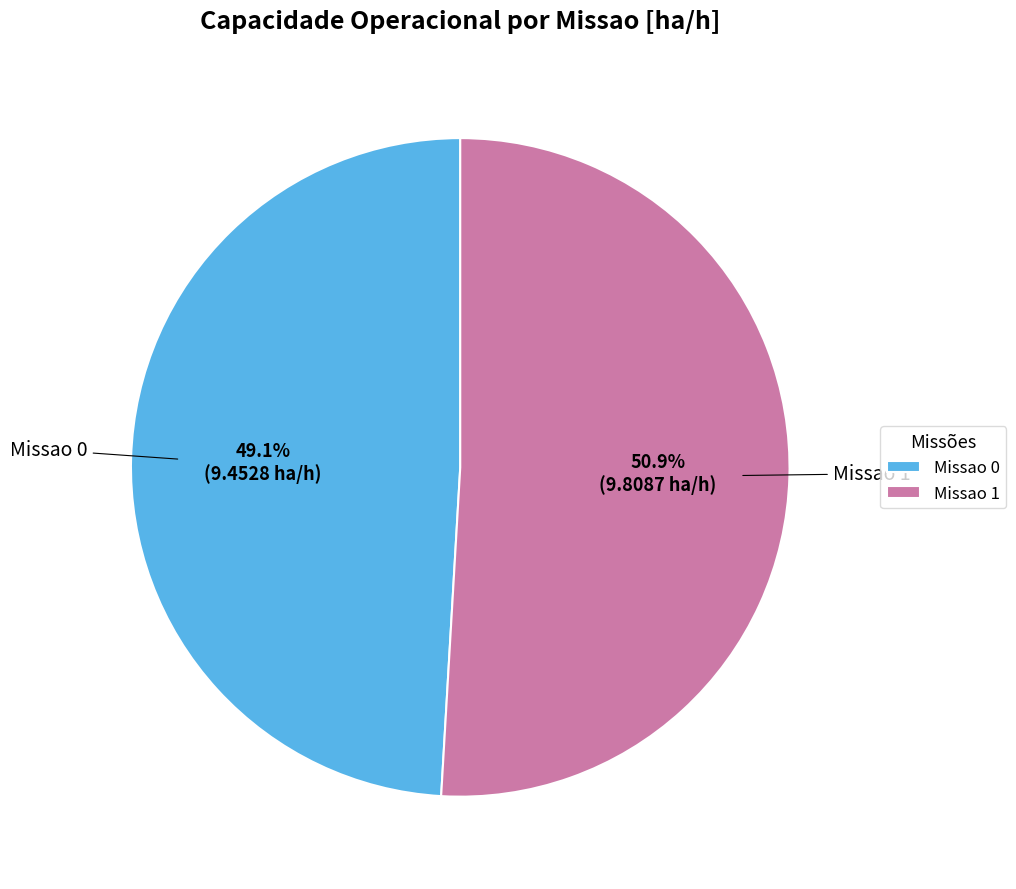

What percentage is the Missao 0 slice, to the nearest percent?

49%